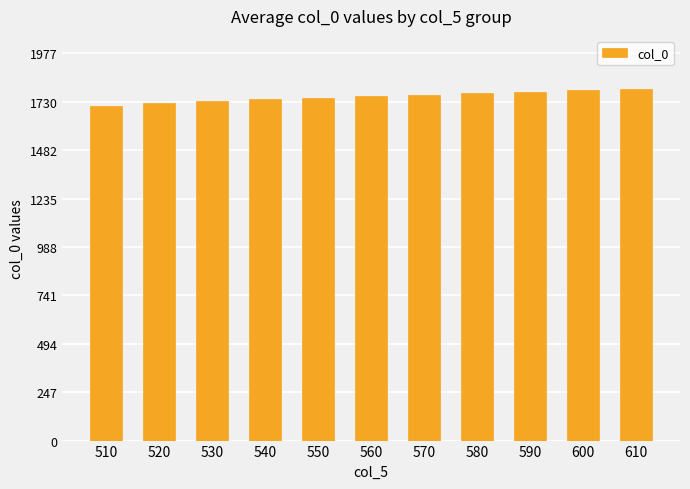

The chart shows a value of 1749.6 at 550. True or false?

True